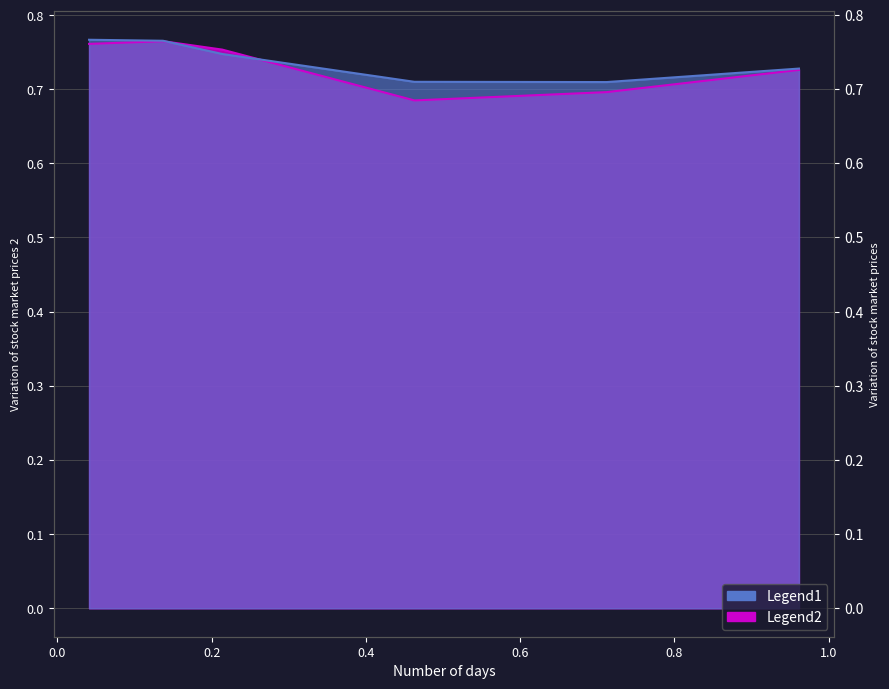

Which has a higher value, 0.7123287671232876 or 0.136986301369863?

0.136986301369863